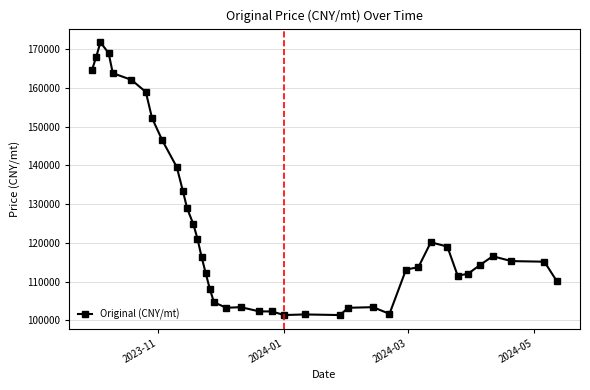

What is the greatest value displayed?

171851.8